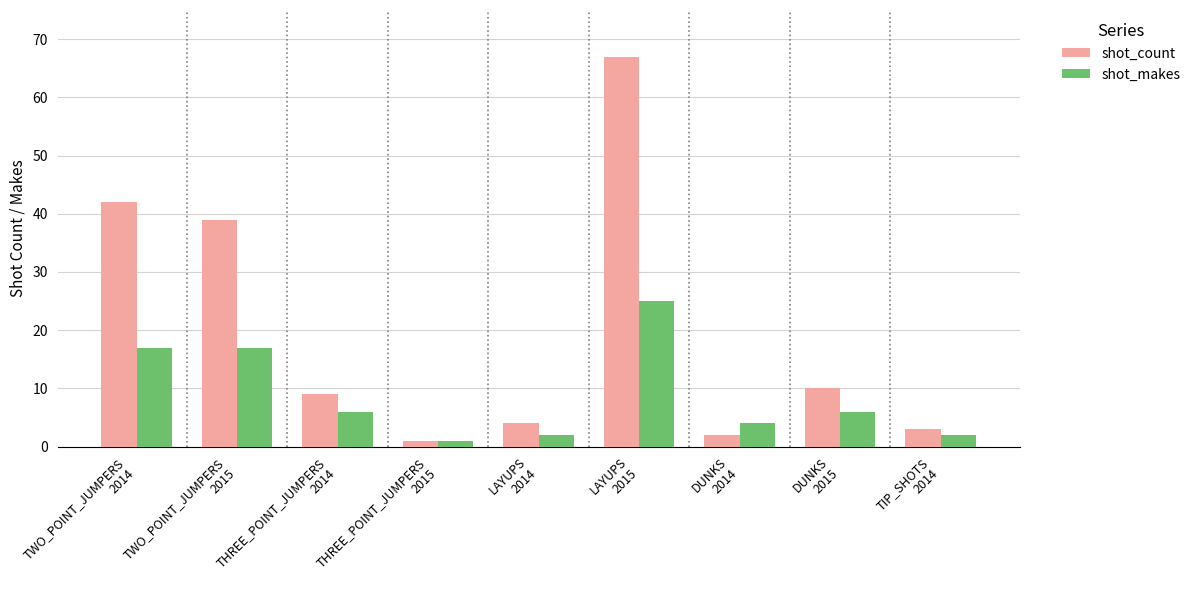

What is the maximum value for shot_makes?

25